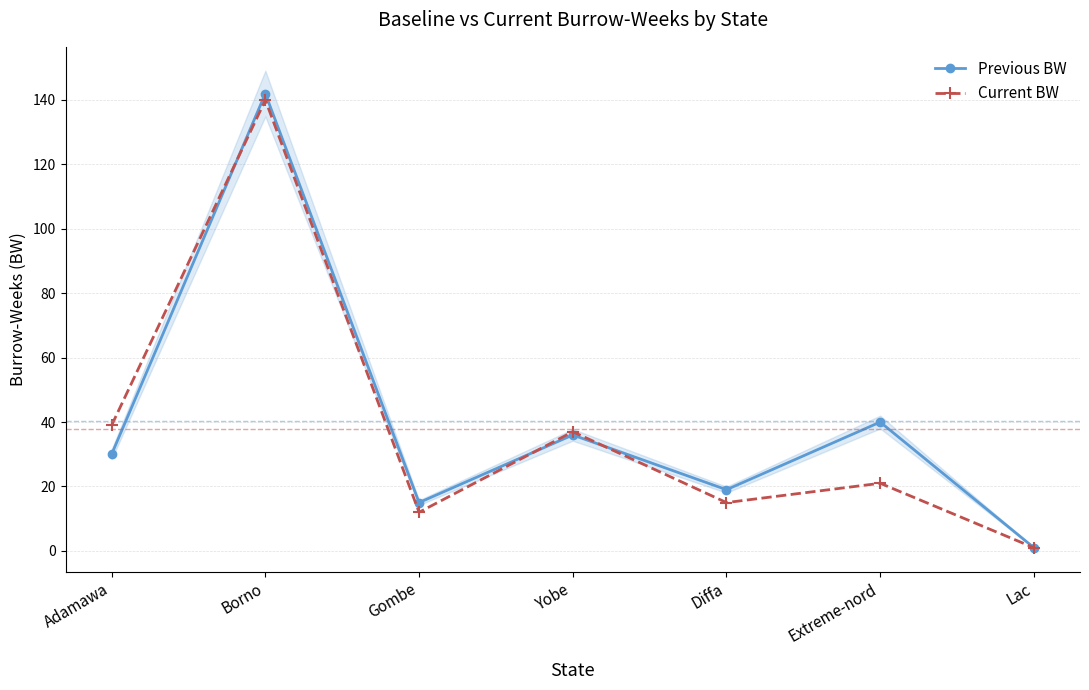

True or false: Previous BW has more than 0 points higher than both neighbors.

True